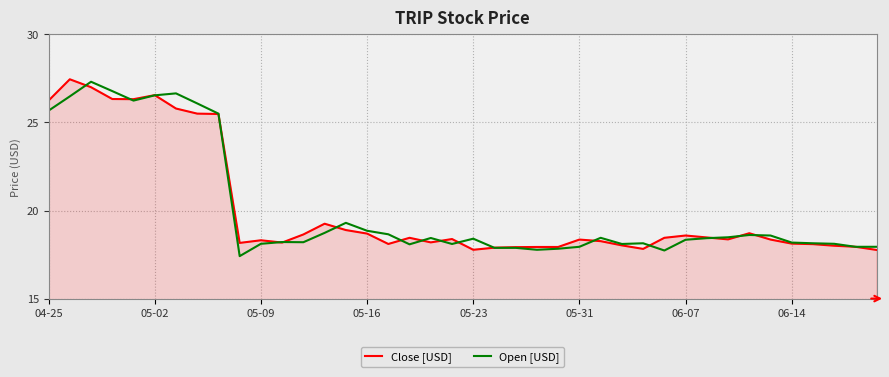

True or false: Open [USD] has more than 1 points higher than both neighbors.

True